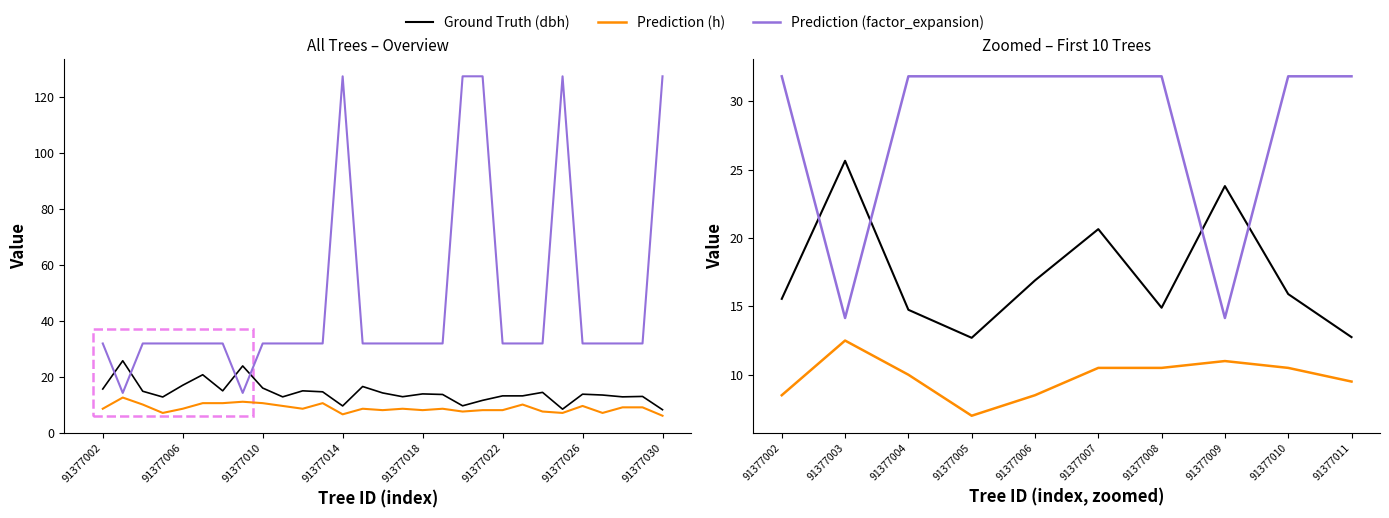

What is the sum of all Ground Truth (dbh) values?

173.6